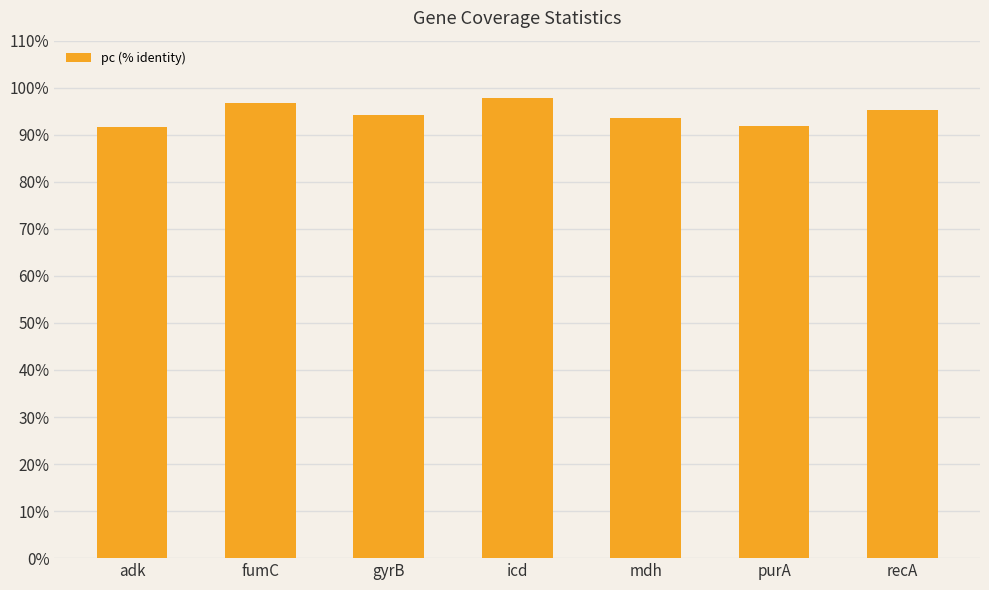

How many bars are there in total?

7